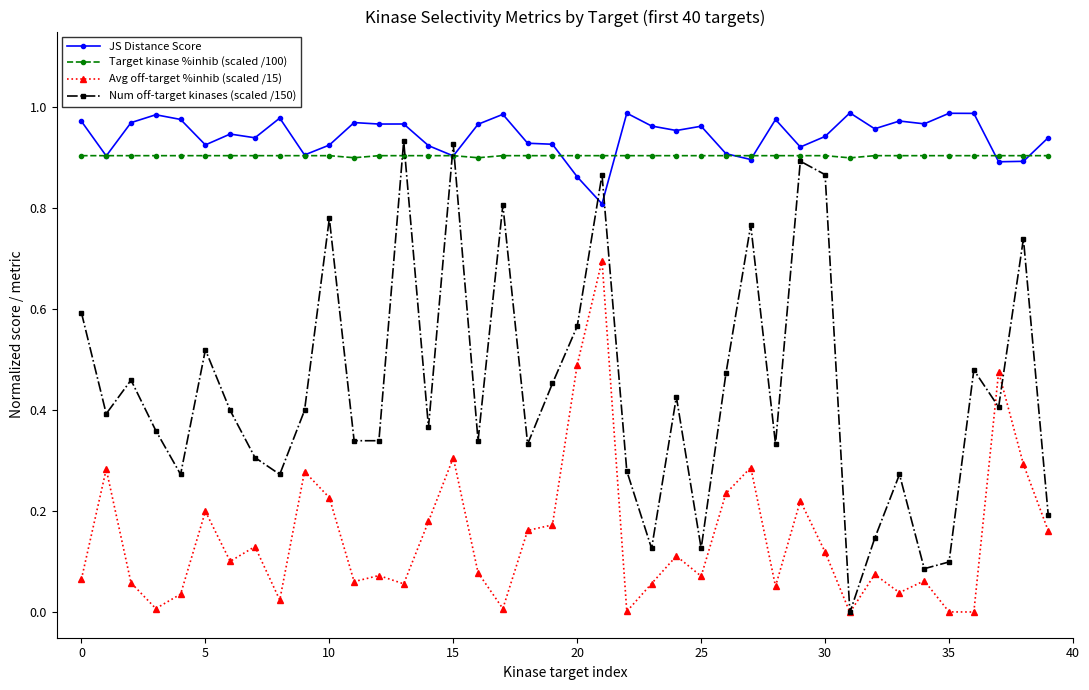

True or false: Num off-target kinases (scaled /150) has more than 1 interior local peaks.

True